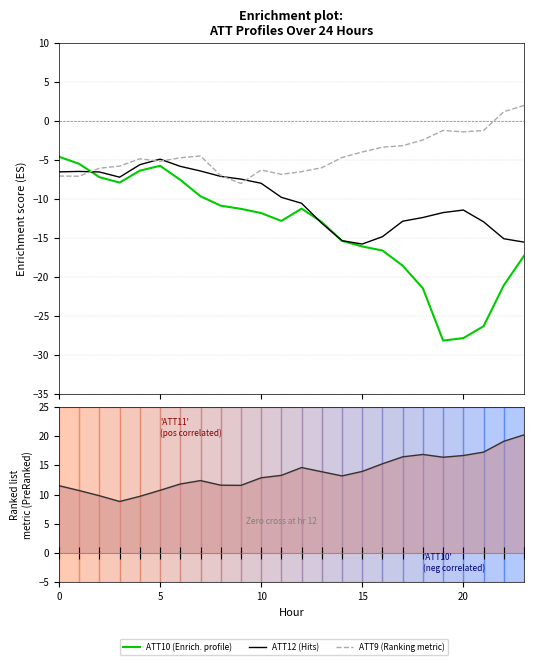

What is the label of the 4th point from the right?

20